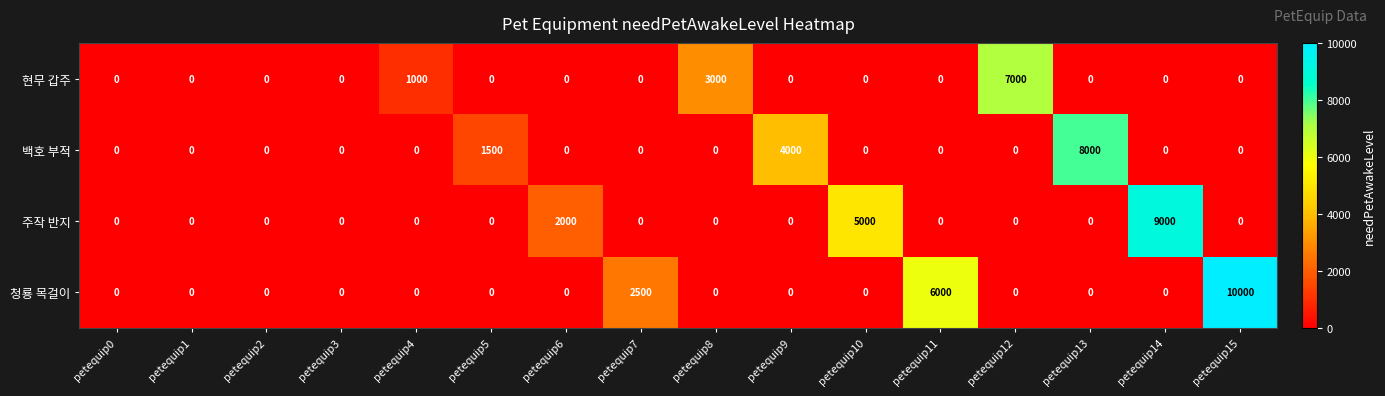

Where is 백호 부적 nearest to the value 4000?

petequip9